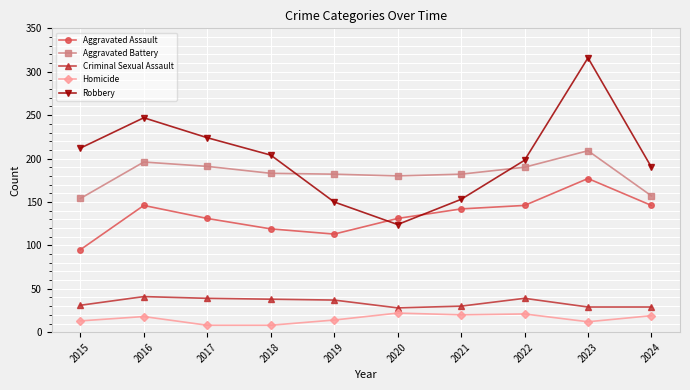

Rank the series by their maximum value, from lowest to highest.

Homicide, Criminal Sexual Assault, Aggravated Assault, Aggravated Battery, Robbery